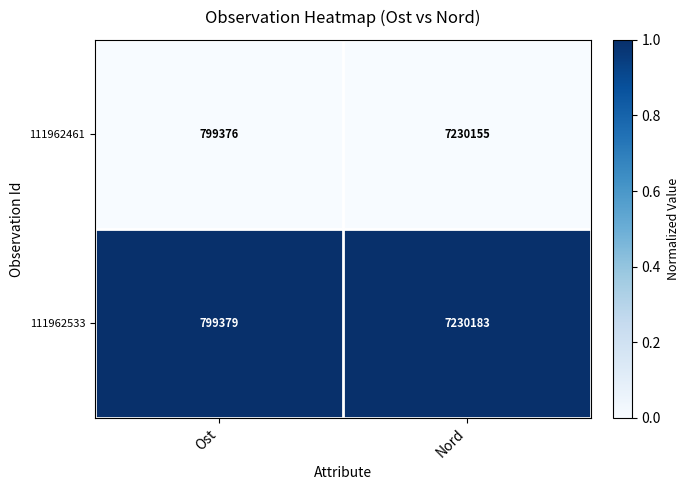

What is the difference between the highest and lowest values at Nord?

28